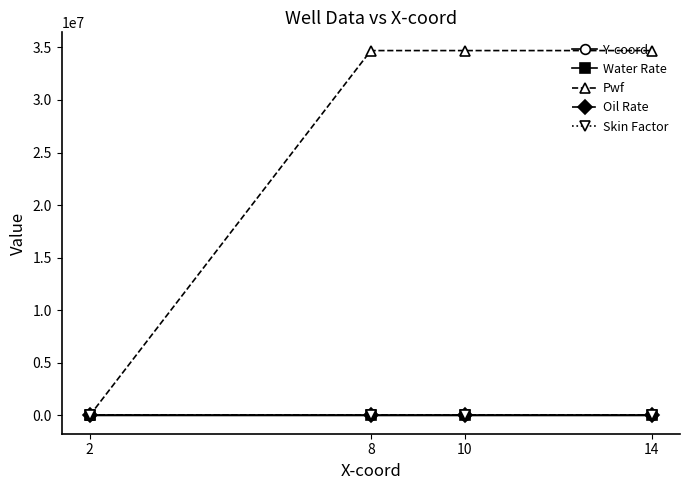

Does the chart have visible grid lines?

No